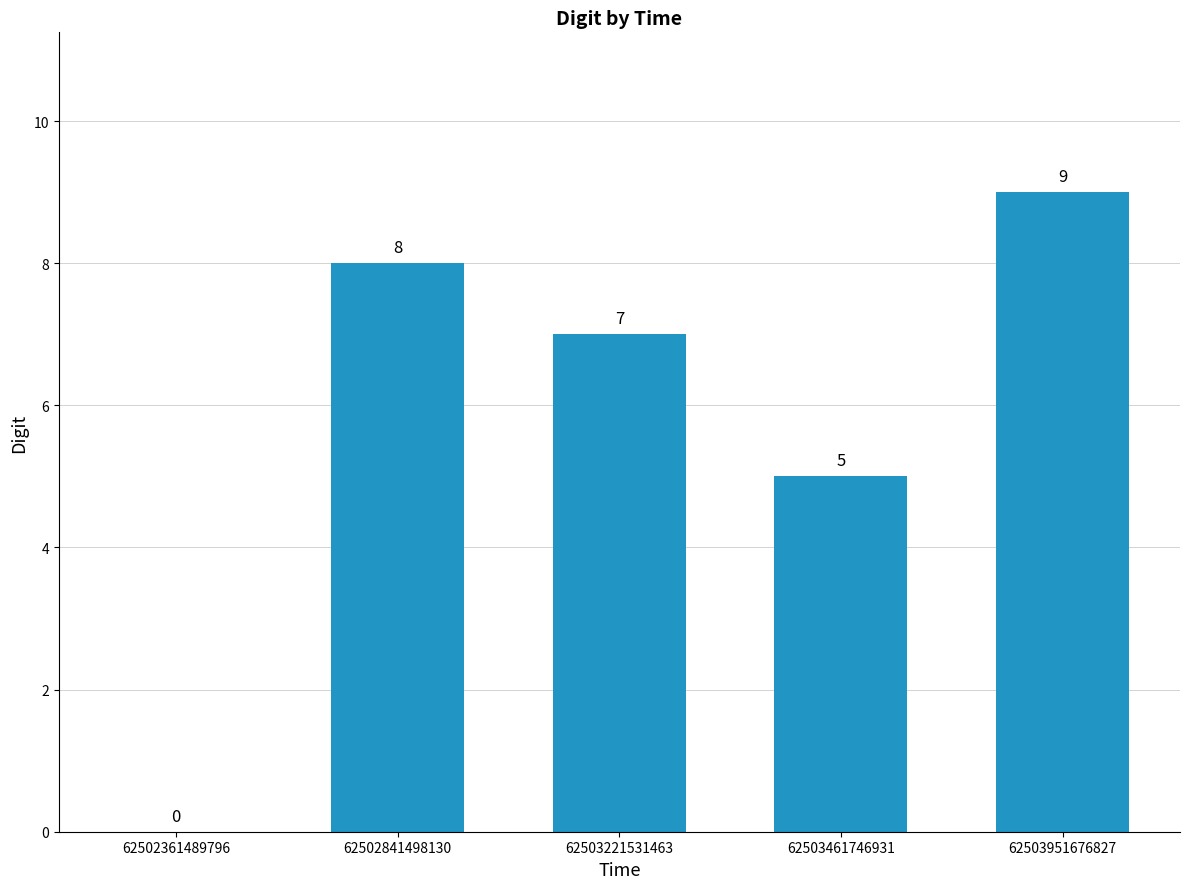

The value at 62502841498130 is 8. True or false?

True